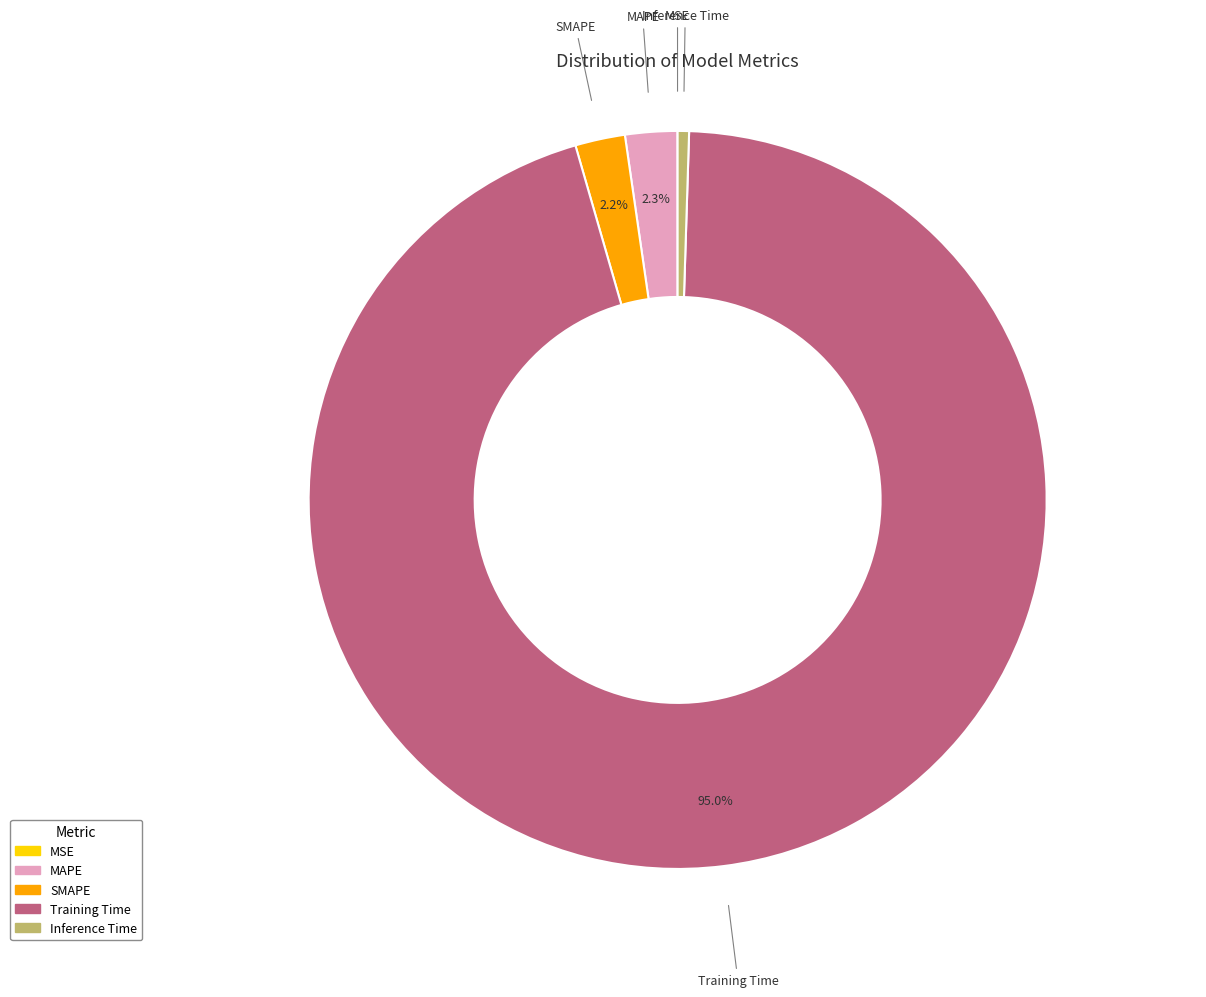

Is MAPE the majority of the pie?

No